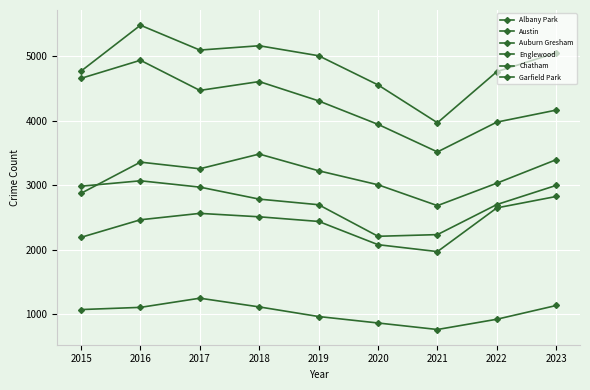

What is the value of the Austin point at the 6th from the left?

4556